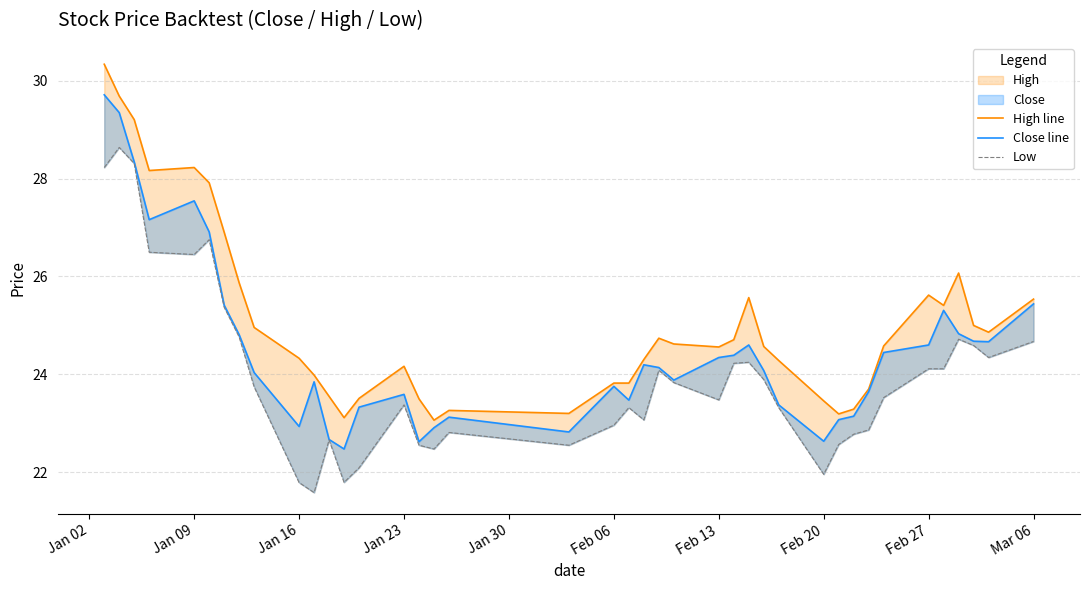

Reading left to right, extract all data points from this chart.

High line: 30.3	29.7	29.2	28.2	28.2	27.9	26.9	25.9	25.0	24.3	24.0	23.5	23.1	23.5	24.2	23.5	23.1	23.3	23.2	23.8	23.8	24.3	24.7	24.6	24.6	24.7	25.6	24.6	24.3	23.5	23.2	23.3	23.7	24.6	25.6	25.4	26.1	25.0	24.9	25.5
Close line: 29.7	29.3	28.3	27.2	27.5	26.9	25.4	24.8	24.0	22.9	23.8	22.7	22.5	23.3	23.6	22.6	22.9	23.1	22.8	23.8	23.5	24.2	24.1	23.9	24.3	24.4	24.6	24.1	23.4	22.6	23.1	23.1	23.6	24.4	24.6	25.3	24.8	24.7	24.7	25.4
Low: 28.2	28.6	28.3	26.5	26.4	26.8	25.4	24.8	23.7	21.8	21.6	22.7	21.8	22.1	23.4	22.5	22.5	22.8	22.5	23.0	23.3	23.1	24.1	23.8	23.5	24.2	24.2	23.9	23.3	22.0	22.6	22.8	22.9	23.5	24.1	24.1	24.7	24.6	24.3	24.7